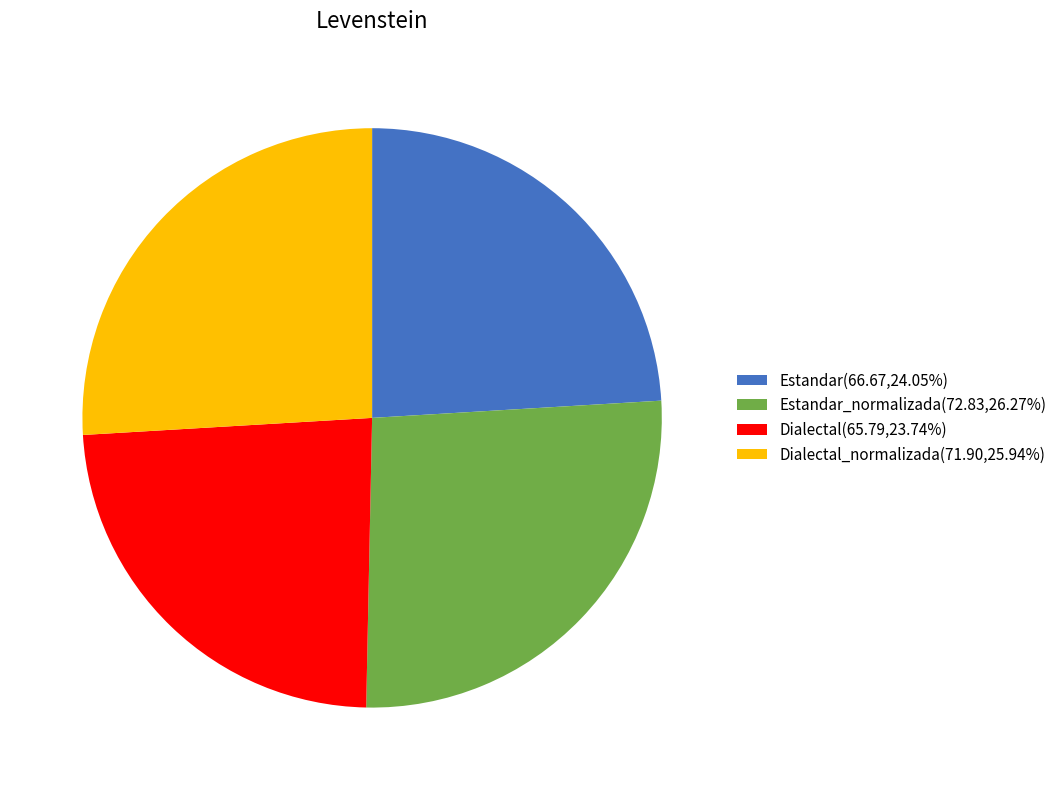

Count the number of slices in the pie.

4